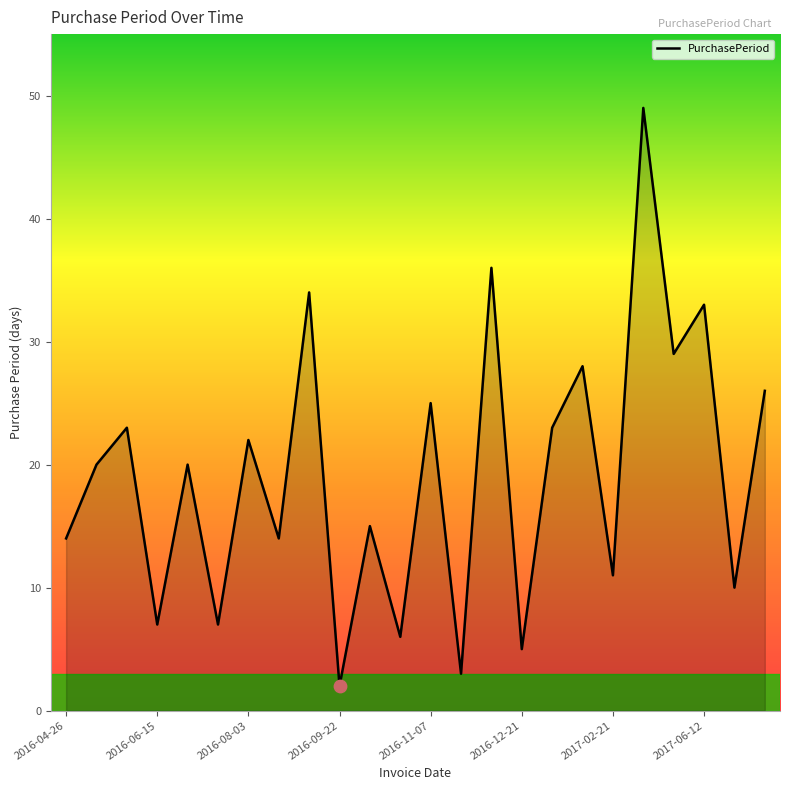

What is the difference between the maximum and minimum values?

47